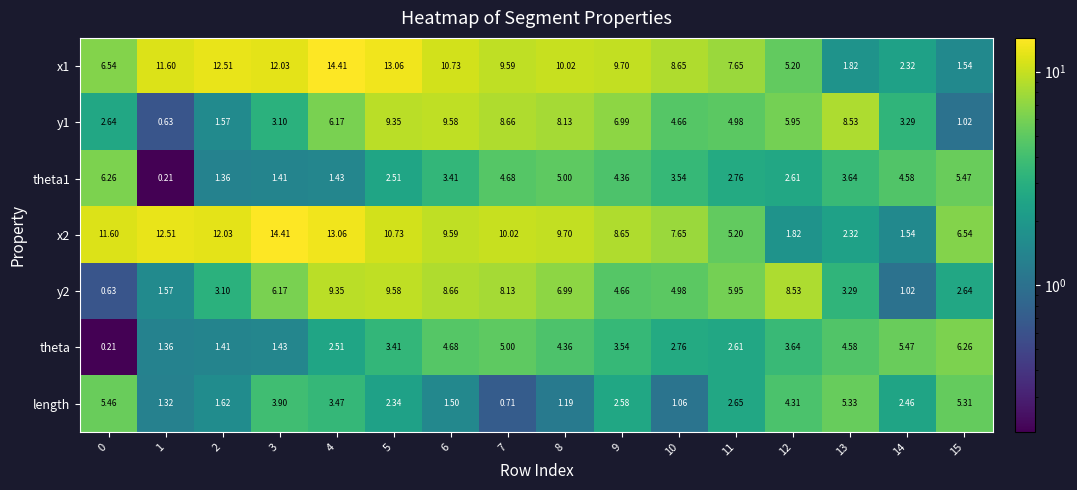

Is the value of theta1 at 8 greater than the value of length at 6?

Yes